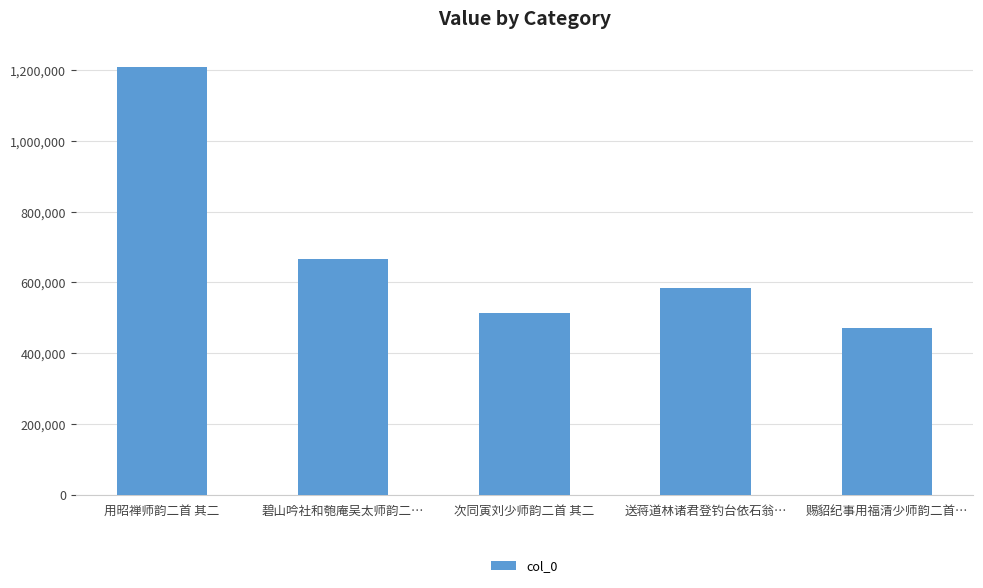

What is the label of the 2nd bar from the right?

送蒋道林诸君登钓台依石翁…